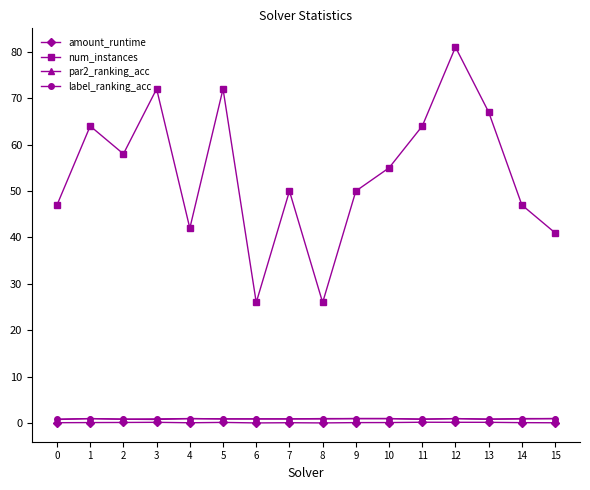

At which category does the chart reach its peak across all series?

12